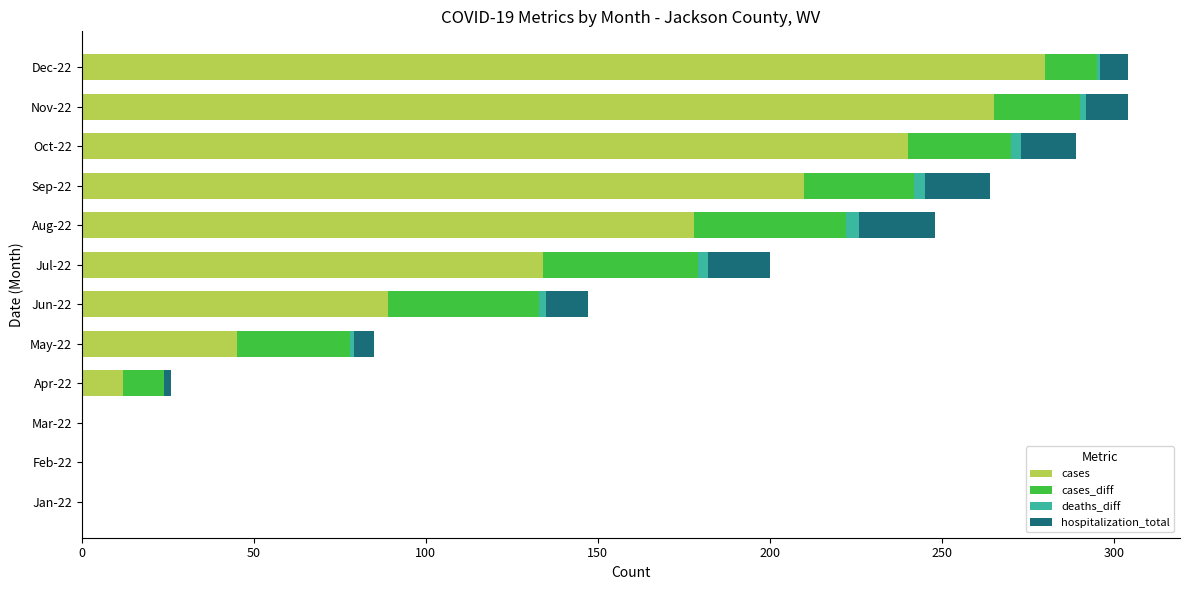

Where is cases nearest to the value 140?

Jul-22